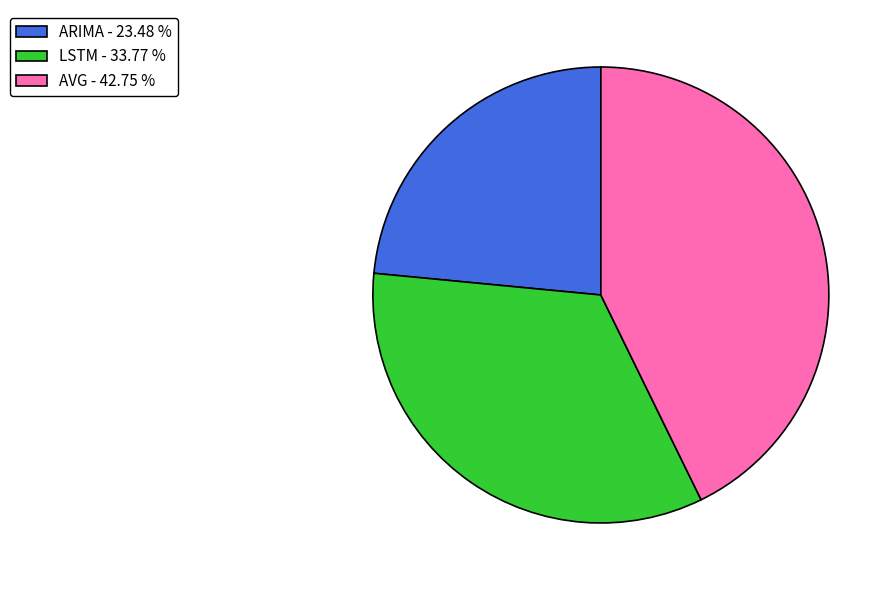

Is there a majority slice in this chart?

No